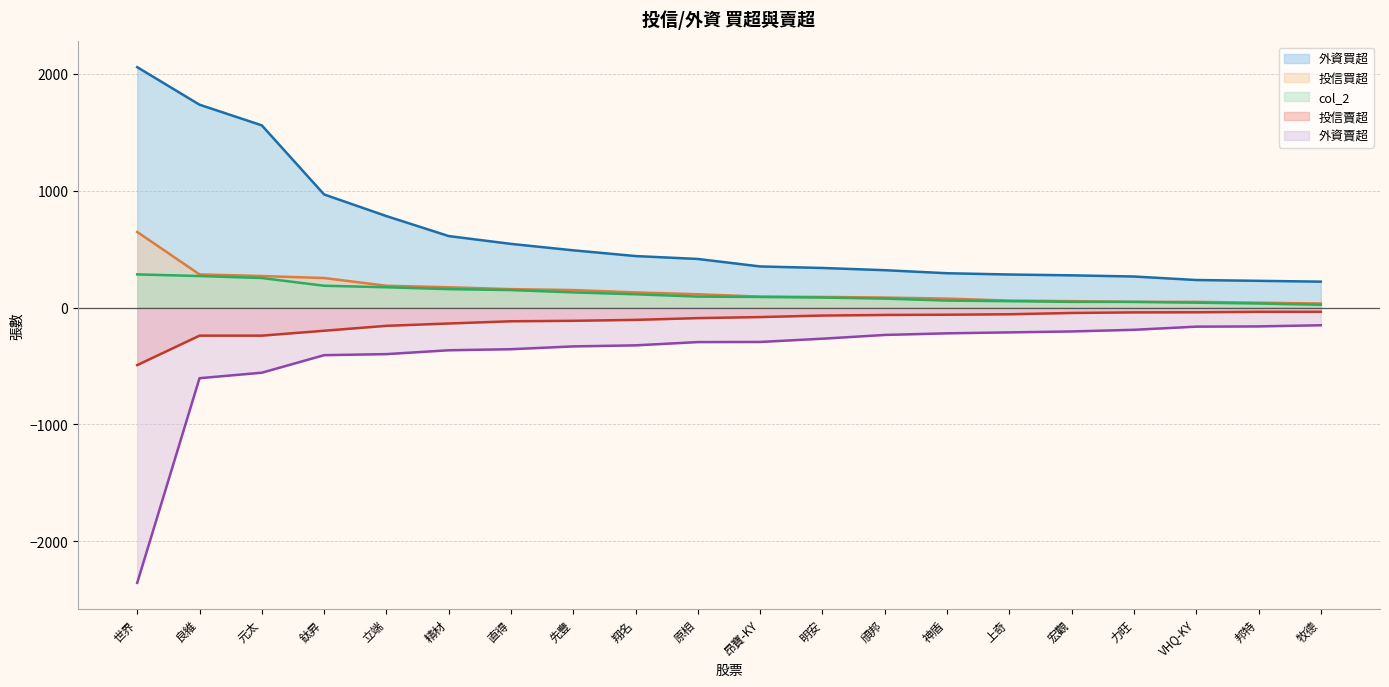

Reading right to left, what are all the values shown in this chart?

投信買超: 牧德=35	邦特=42	VHQ-KY=49	力旺=49	宏觀=55	上奇=60	神盾=77	頎邦=86	明安=91	昂寶-KY=94	原相=114	翔名=130	先豐=150	直得=158	精材=174	立端=187	鈦昇=253	元太=270	良維=284	世界=647
投信賣超: 牧德=-36	邦特=-36	VHQ-KY=-40	力旺=-41	宏觀=-46	上奇=-57	神盾=-61	頎邦=-63	明安=-68	昂寶-KY=-81	原相=-90	翔名=-105	先豐=-113	直得=-117	精材=-136	立端=-156	鈦昇=-198	元太=-240	良維=-240	世界=-492
外資買超: 牧德=222	邦特=229	VHQ-KY=236	力旺=266	宏觀=276	上奇=283	神盾=294	頎邦=320	明安=339	昂寶-KY=352	原相=416	翔名=441	先豐=490	直得=545	精材=612	立端=783	鈦昇=968	元太=1559	良維=1736	世界=2057
外資賣超: 牧德=-151	邦特=-161	VHQ-KY=-163	力旺=-190	宏觀=-204	上奇=-212	神盾=-220	頎邦=-234	明安=-266	昂寶-KY=-294	原相=-295	翔名=-323	先豐=-332	直得=-356	精材=-365	立端=-398	鈦昇=-407	元太=-557	良維=-604	世界=-2355
col_2: 牧德=24	邦特=35	VHQ-KY=42	力旺=49	宏觀=49	上奇=55	神盾=60	頎邦=77	明安=86	昂寶-KY=91	原相=94	翔名=114	先豐=130	直得=150	精材=158	立端=174	鈦昇=187	元太=253	良維=270	世界=284